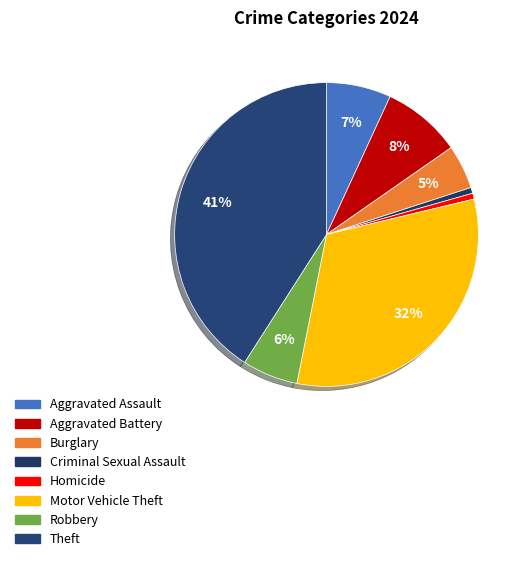

How many slices are in this pie chart?

8